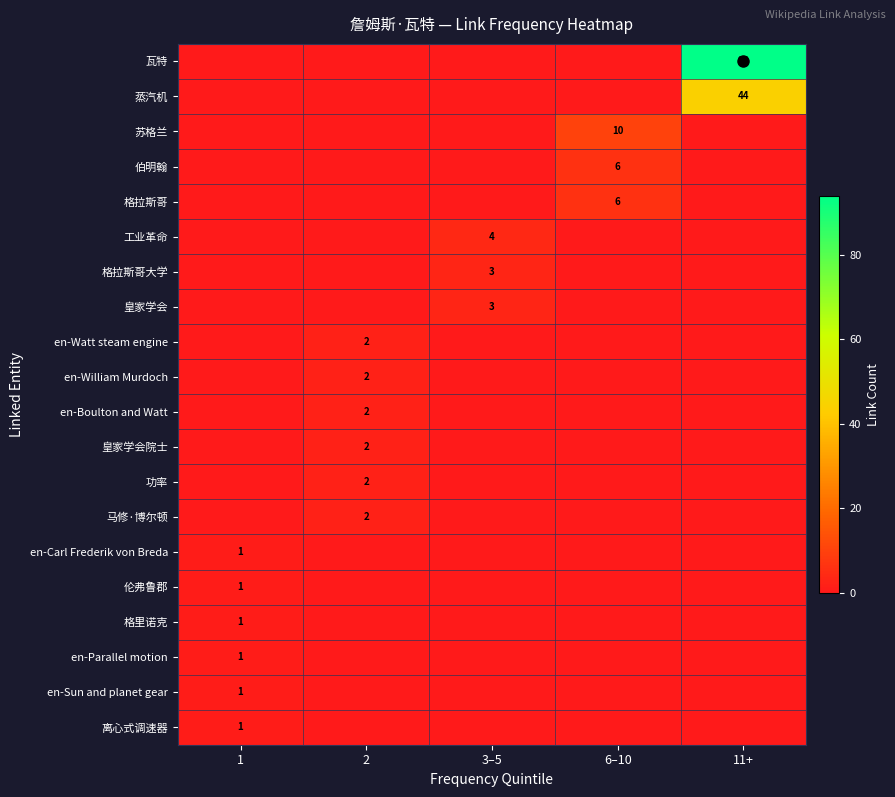

How many categories are shown in the chart?

5